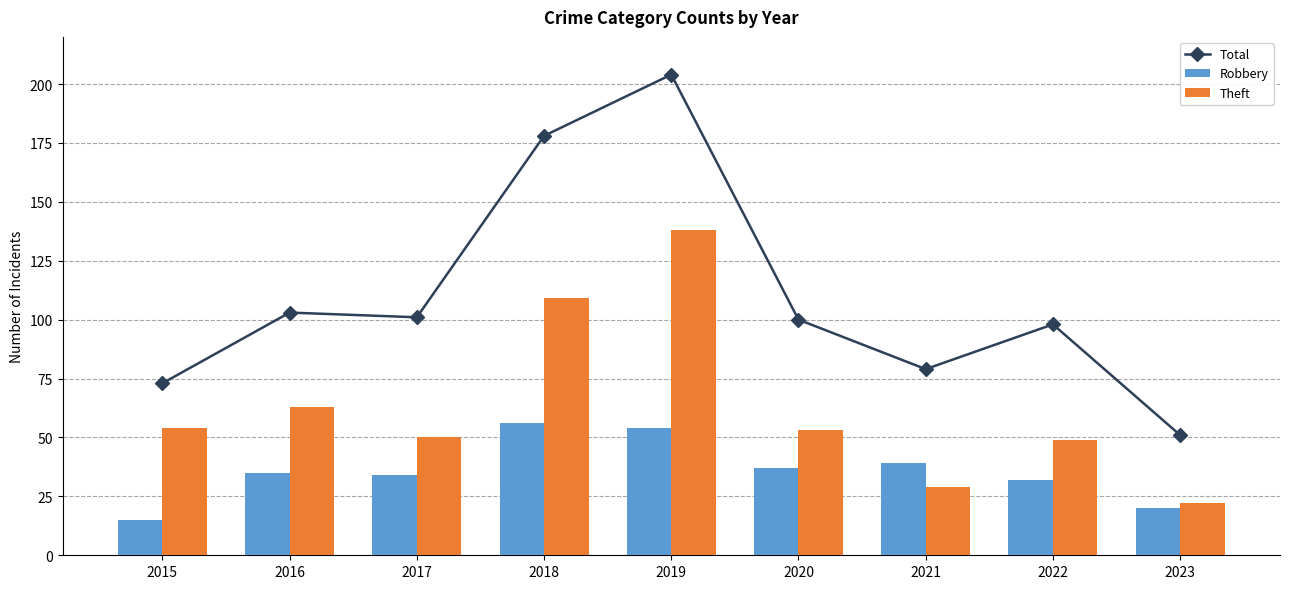

Does the chart contain stacked bars?

No